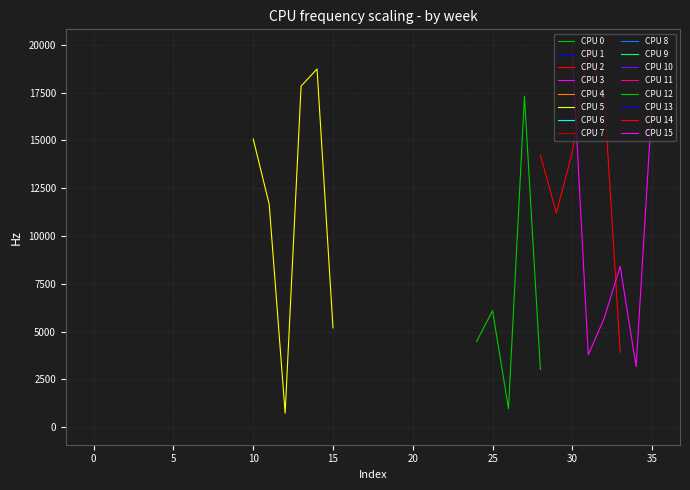

What position from the left is 12309?

3